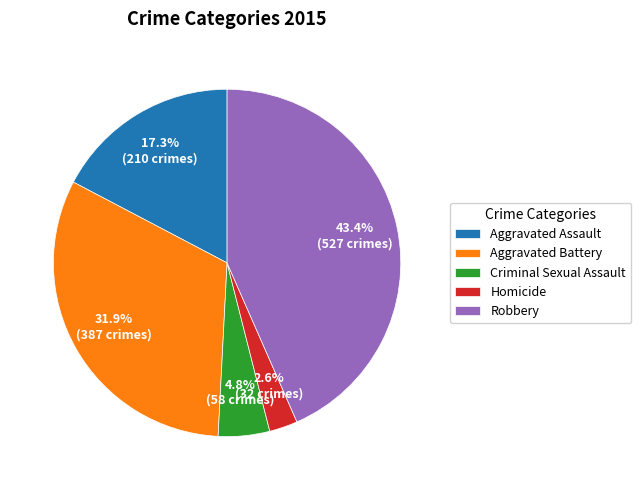

To the nearest percent, what percentage of the pie is Criminal Sexual Assault?

5%